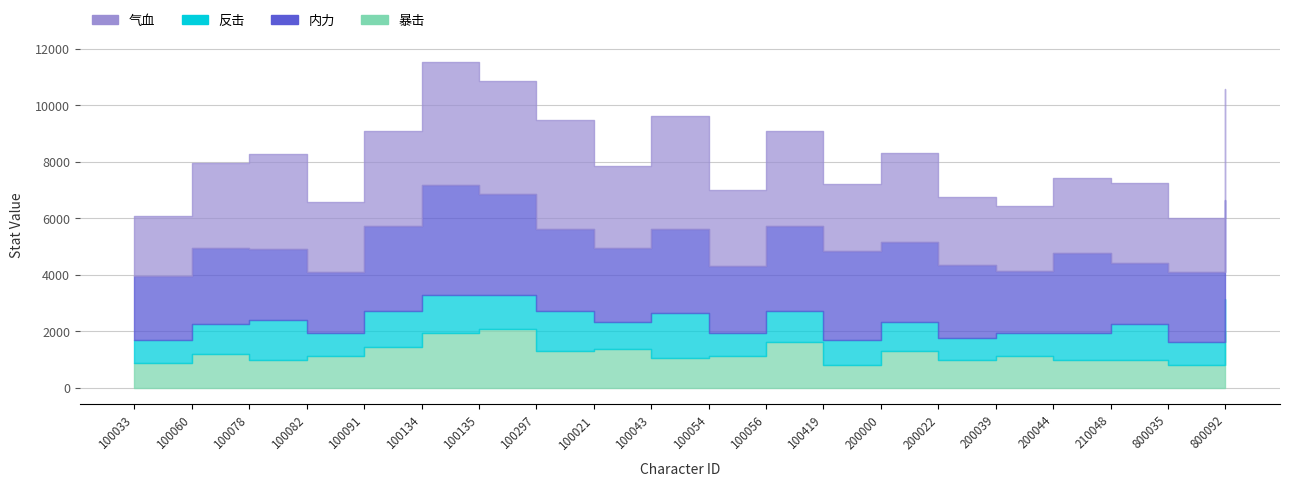

Which category has the highest value in the 内力 series?

100134